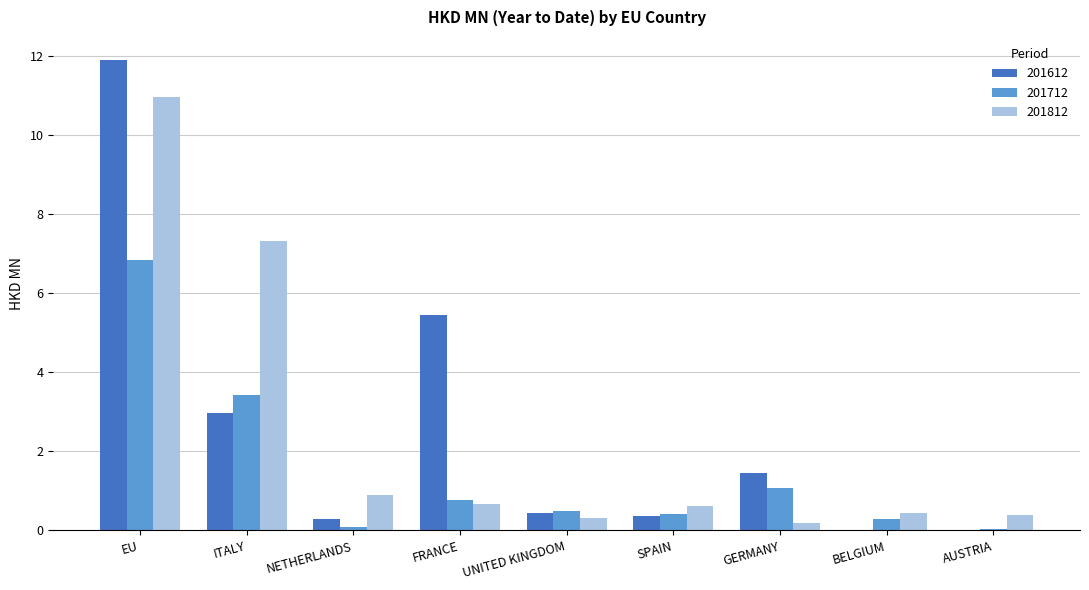

The value of 201812 at BELGIUM is 0.4. True or false?

True